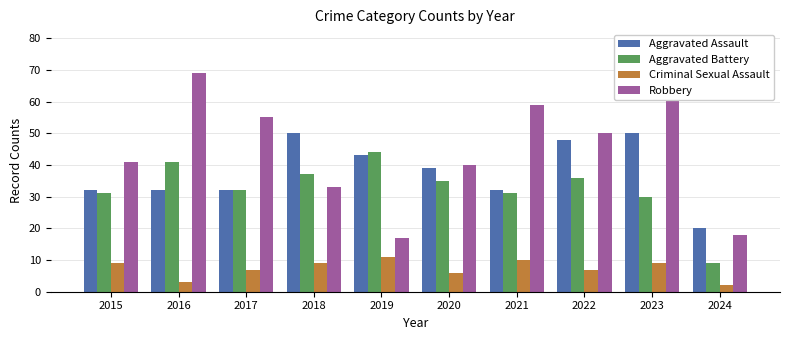

At how many categories does at least one series exceed 46?

6